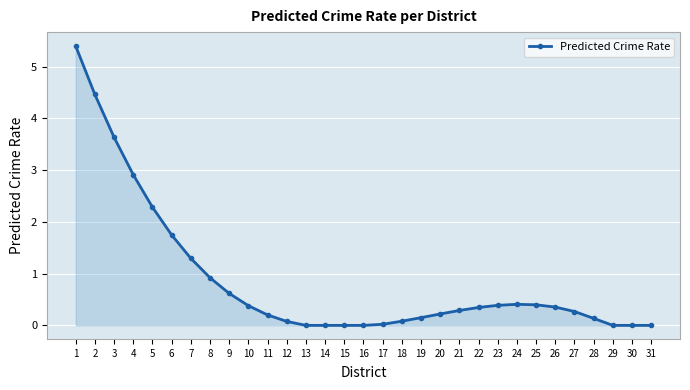

What is the value of the 9th point from the left?

0.6